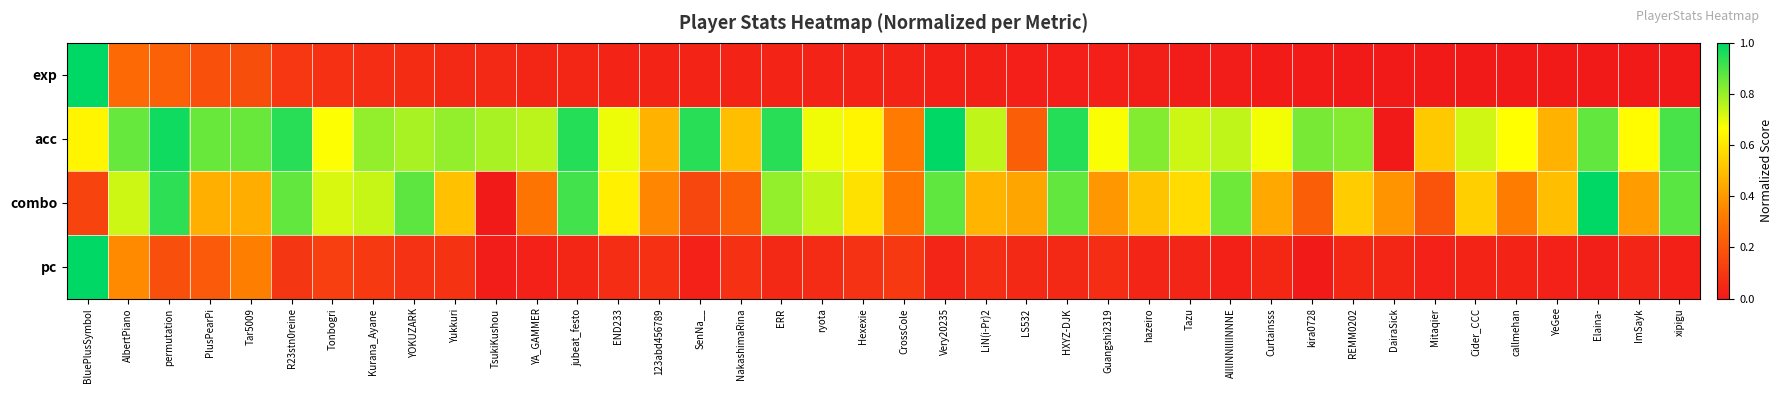

At which category is the sum across all series the highest?

BluePlusSymbol